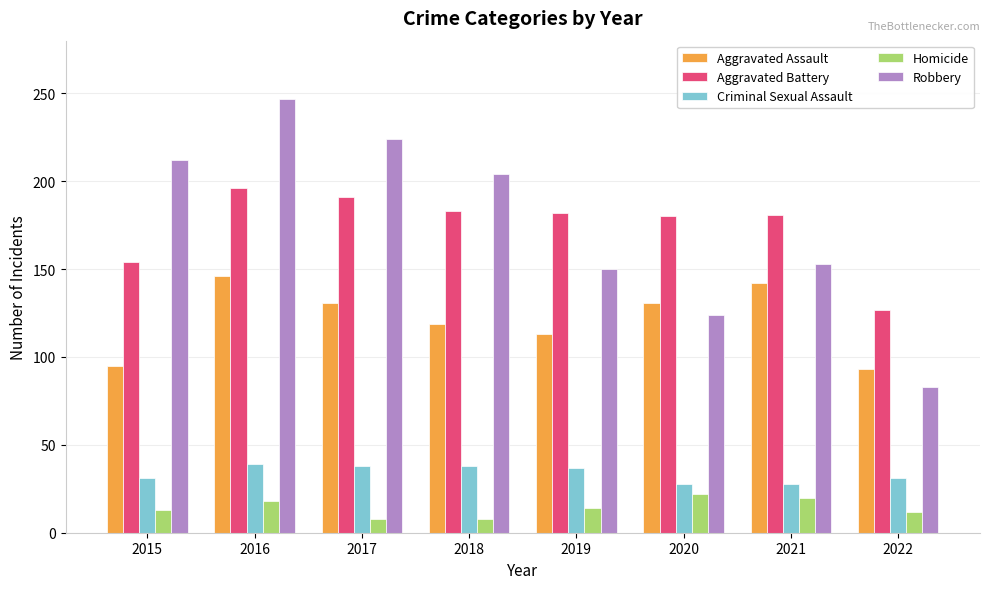

What is the difference between the maximum and minimum values in the Robbery series?

164